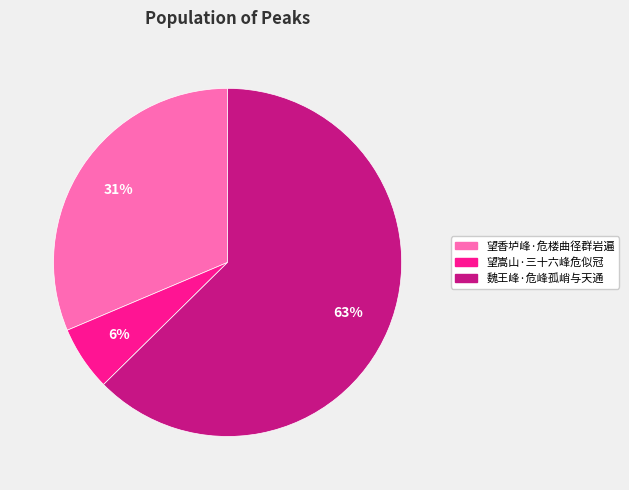

What is the smallest slice in the pie chart?

望嵩山·三十六峰危似冠